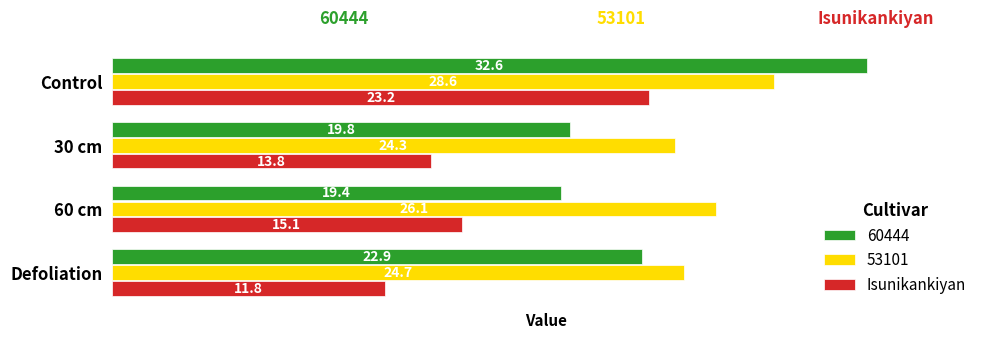

At which category does the chart reach its minimum across all series?

Defoliation